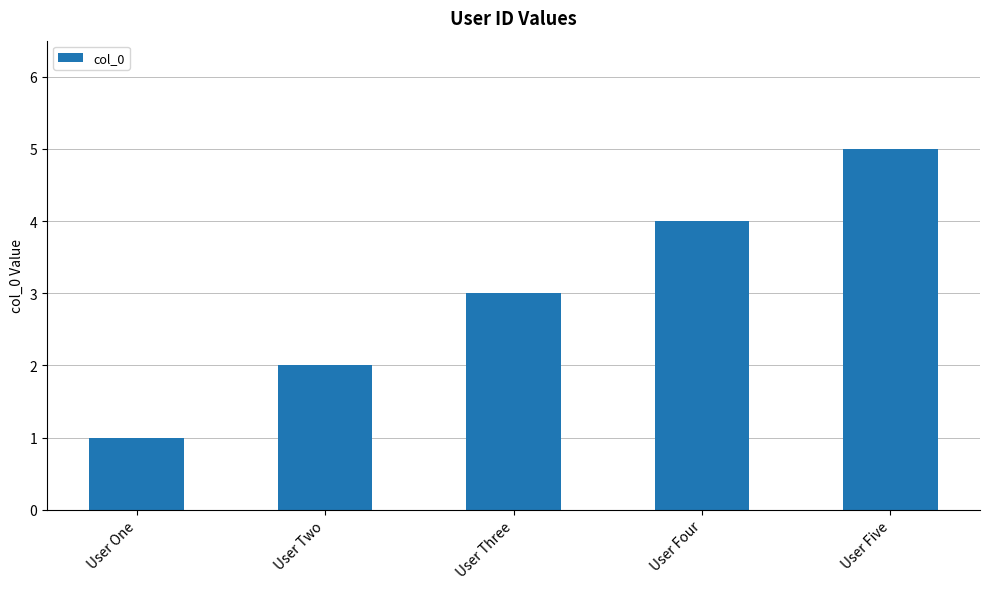

The chart shows a value of 4 at User Four. True or false?

True